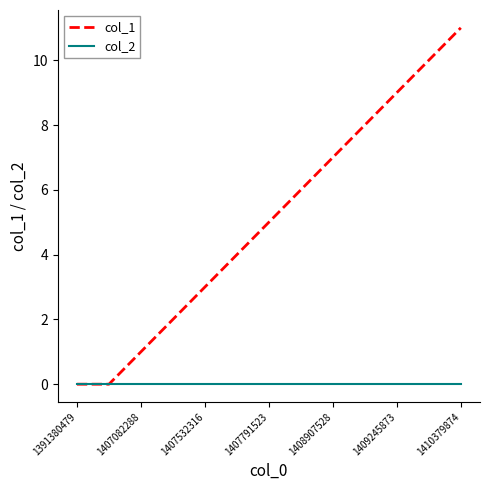

Which series has the widest spread of values?

col_1